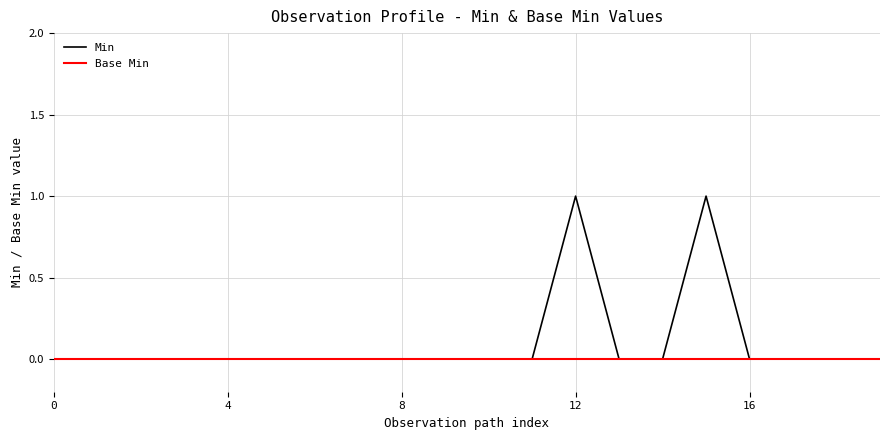

List the series in order of their overall mean, lowest first.

Base Min, Min